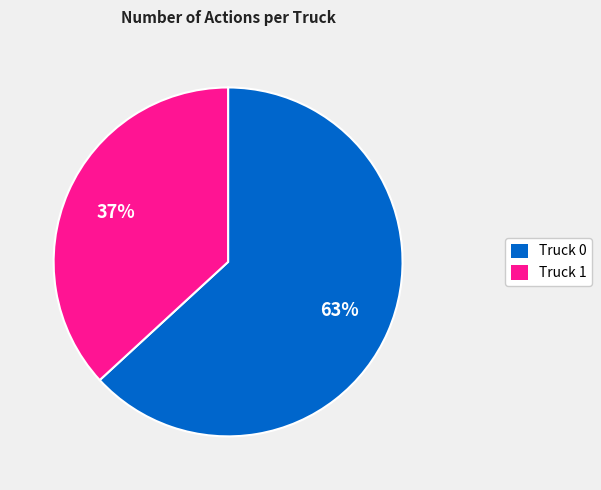

Count the number of slices in the pie.

2